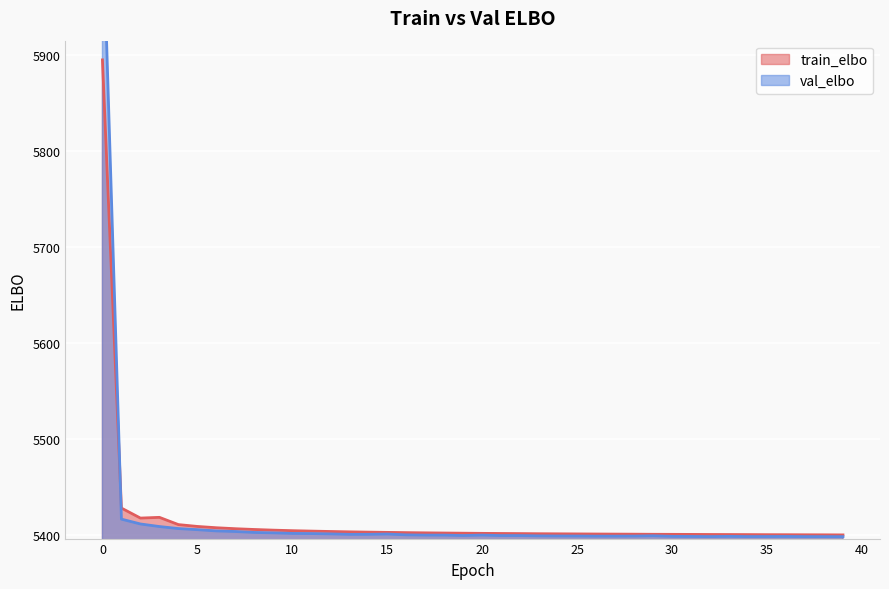

After their last crossing, which series has the higher values: val_elbo or train_elbo?

train_elbo